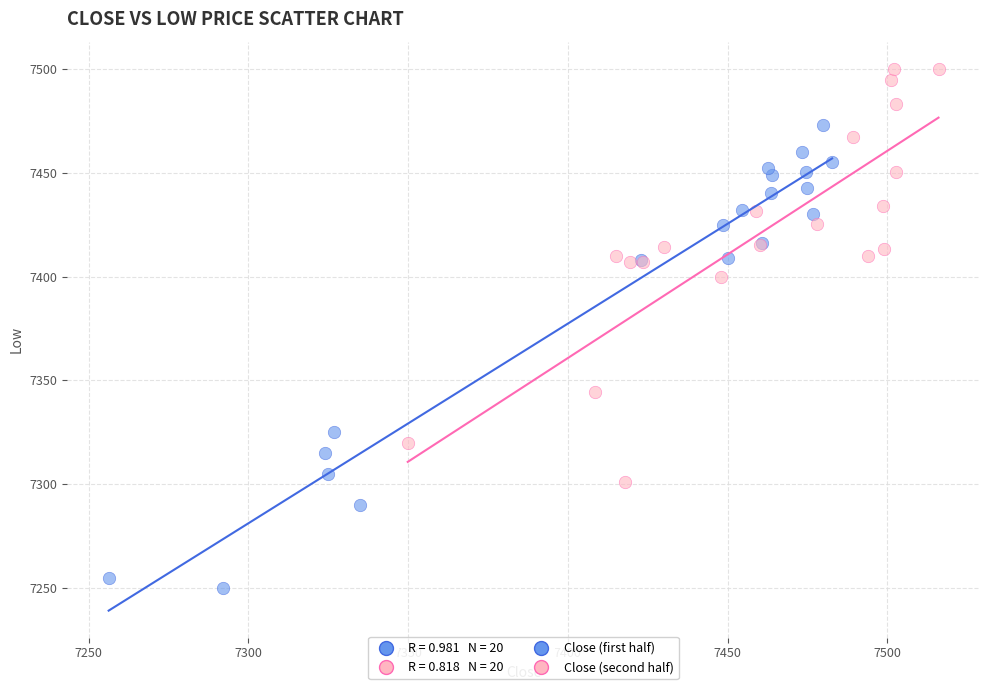

Which series reaches the minimum Y coordinate?

Close (first half)